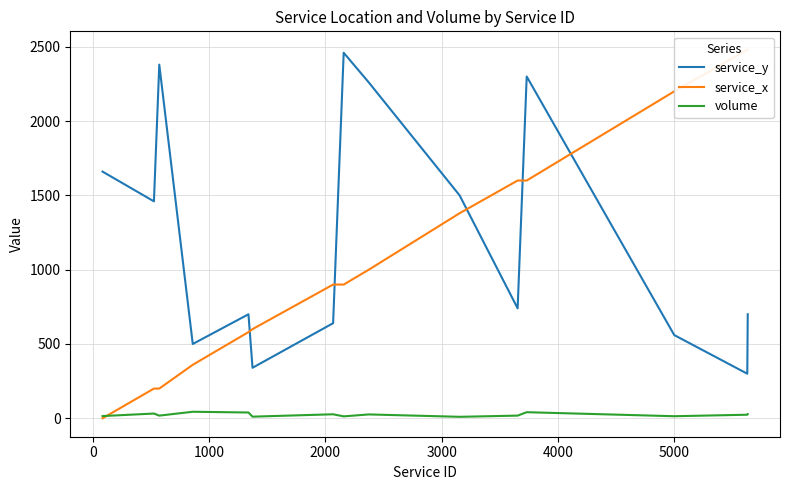

True or false: volume and service_y intersect in this chart.

False